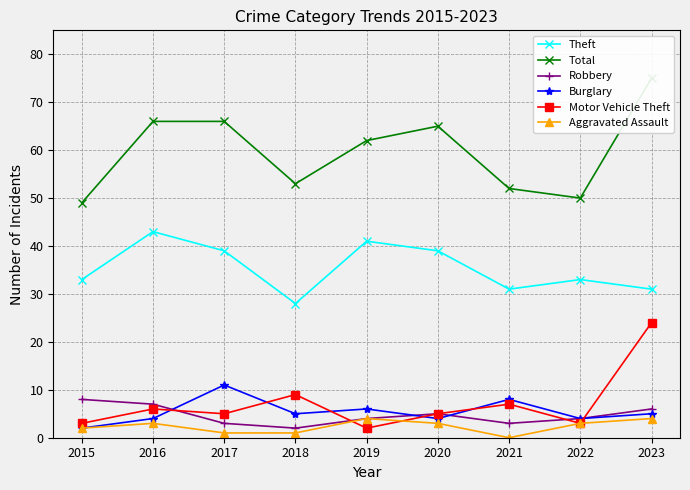

At which category does Motor Vehicle Theft reach its first local valley?

2017